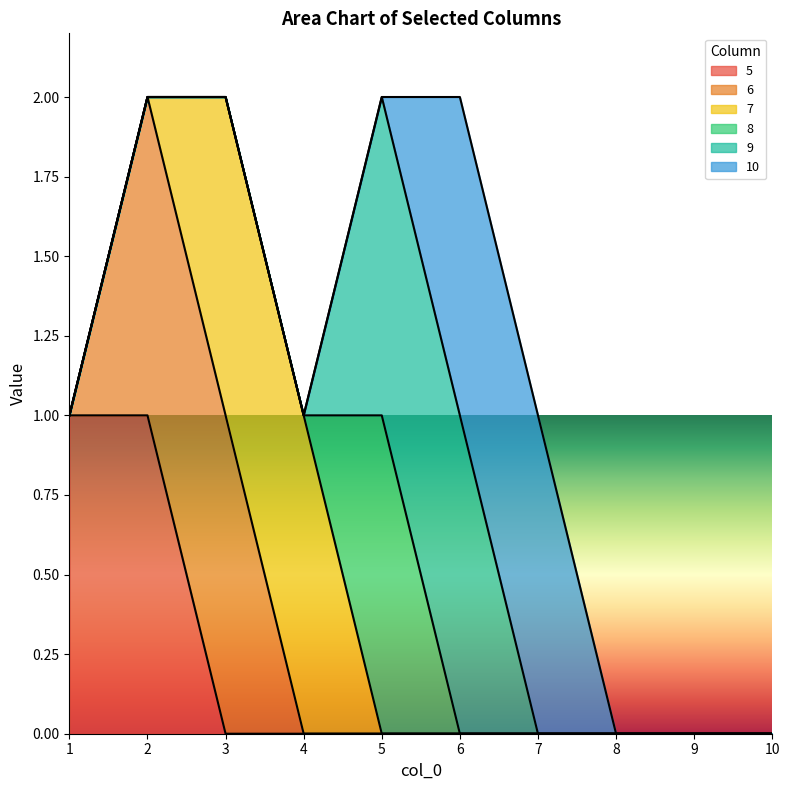

True or false: 7 has a value of 0 at 3.

False